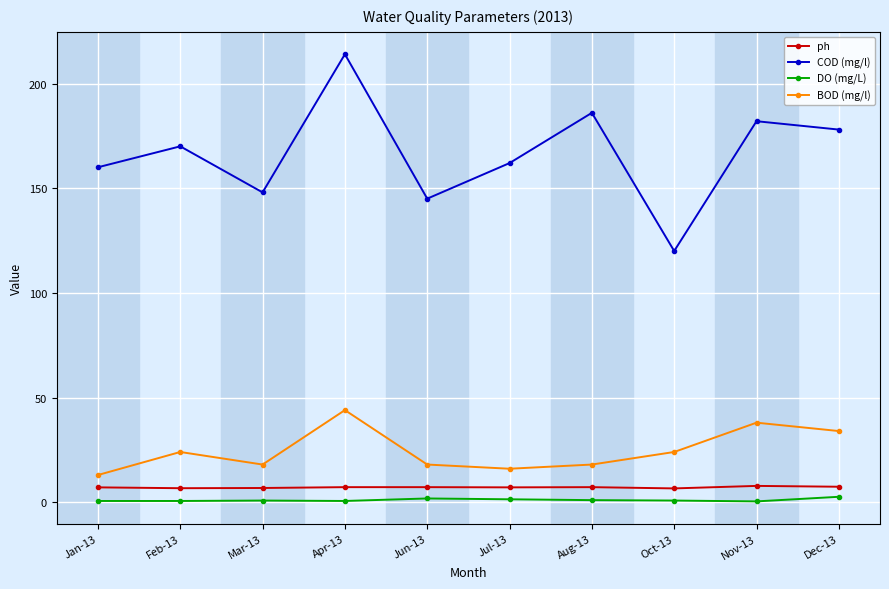

What is the difference between the maximum and minimum values in the ph series?

1.2